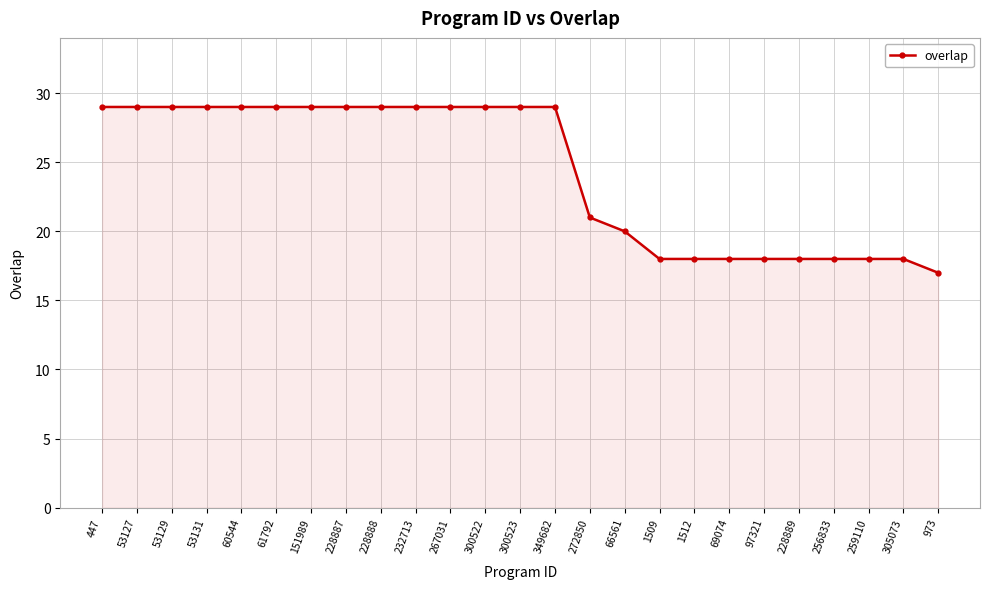

Where is the data nearest to the value 23?

272850